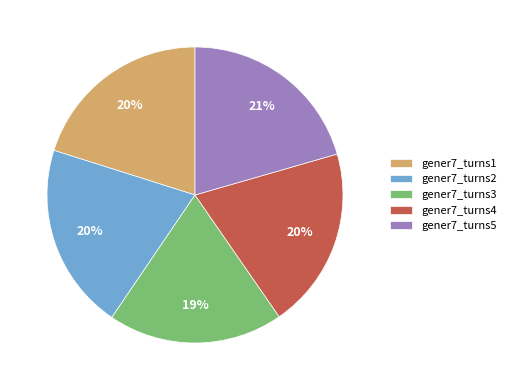

Is the sum of gener7_turns3 and gener7_turns5 greater than half?

No